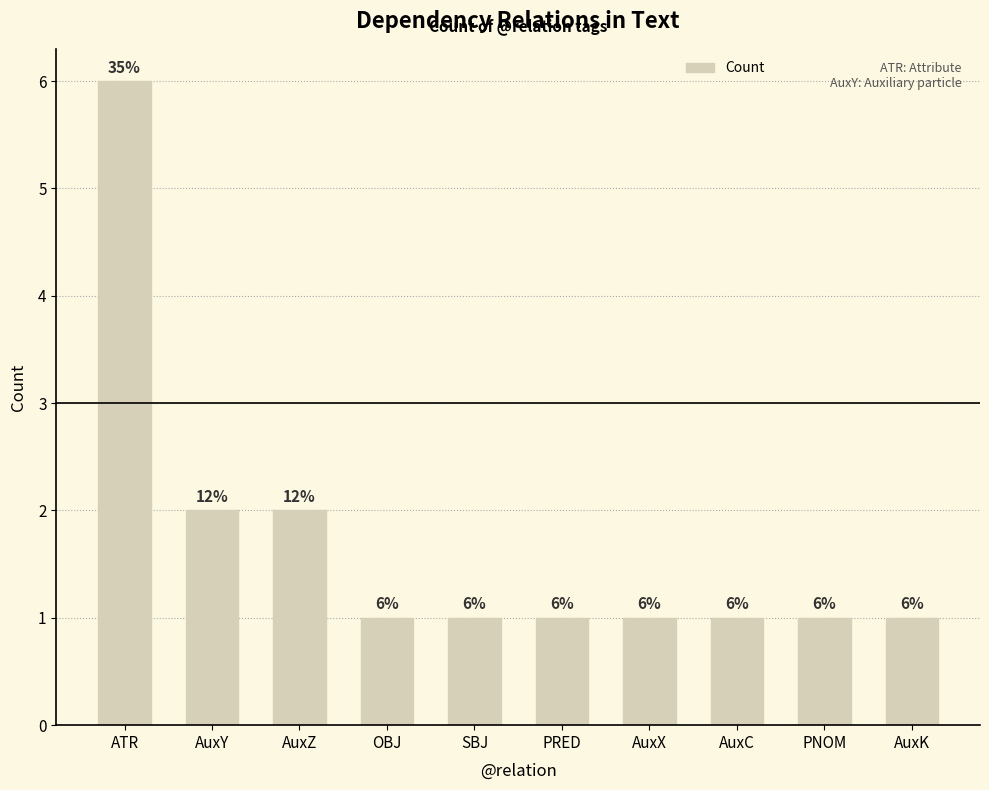

True or false: the data shows 1 at AuxK.

True